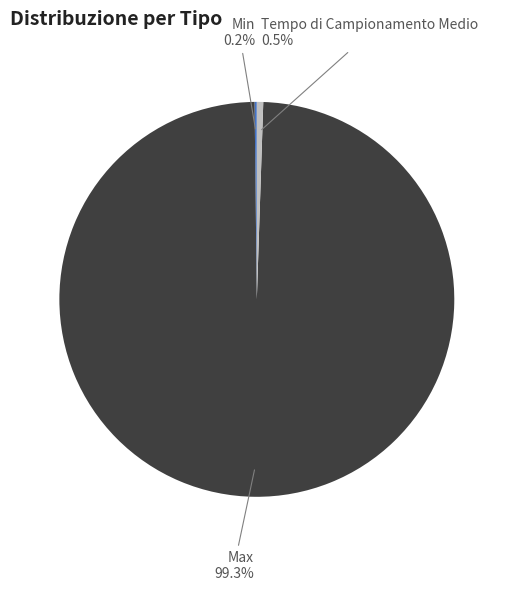

What portion of the pie excludes Max?

0.7%